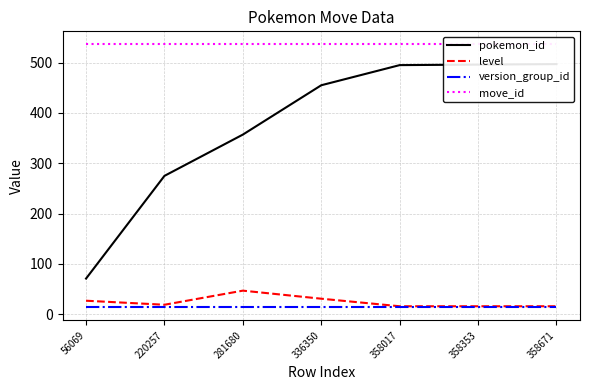

True or false: version_group_id has a value of 14 at 336350.

True